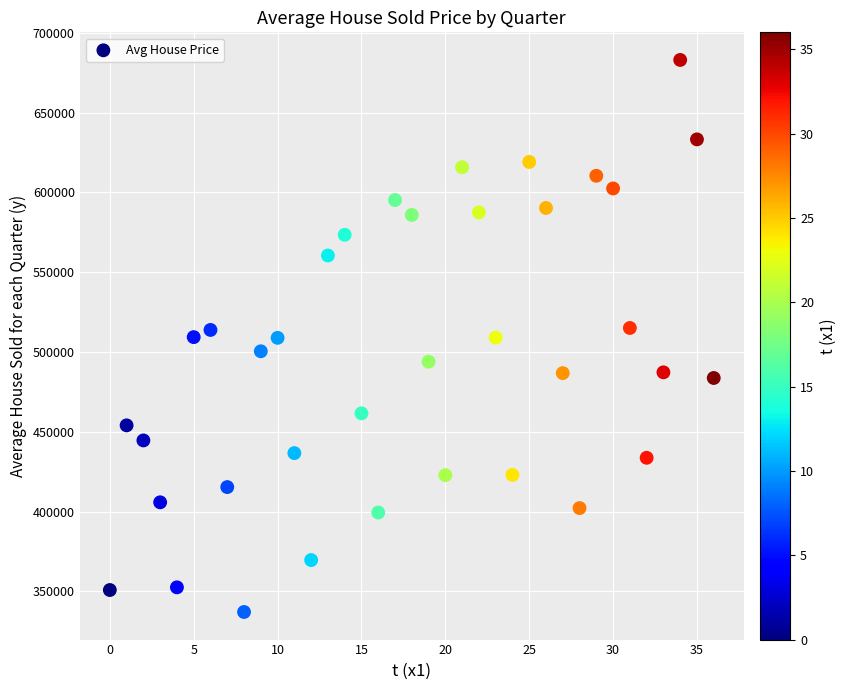

What is the range of Y values (max minus min)?

345767.0